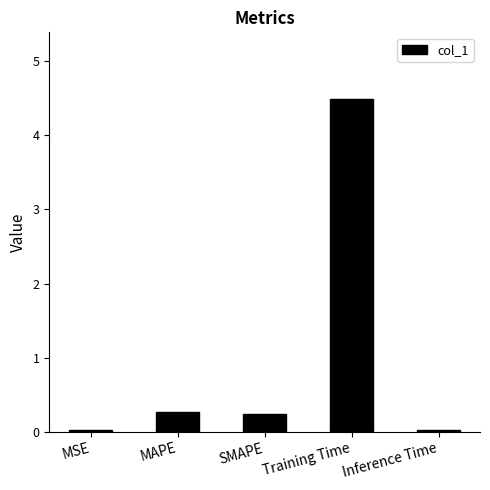

What is the label of the 2nd bar from the left?

MAPE